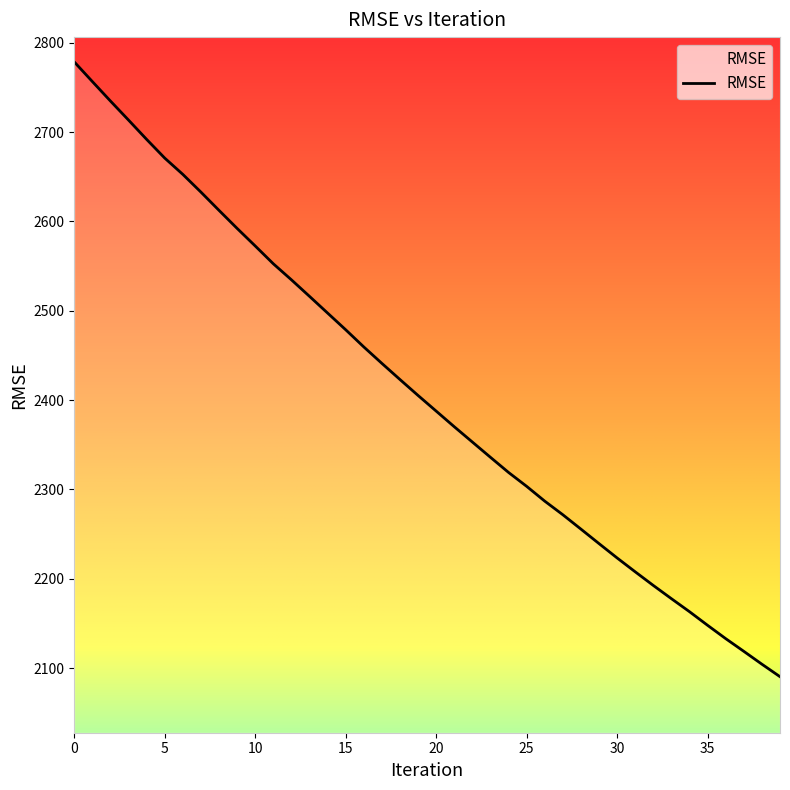

What is the smallest value displayed?

2090.4